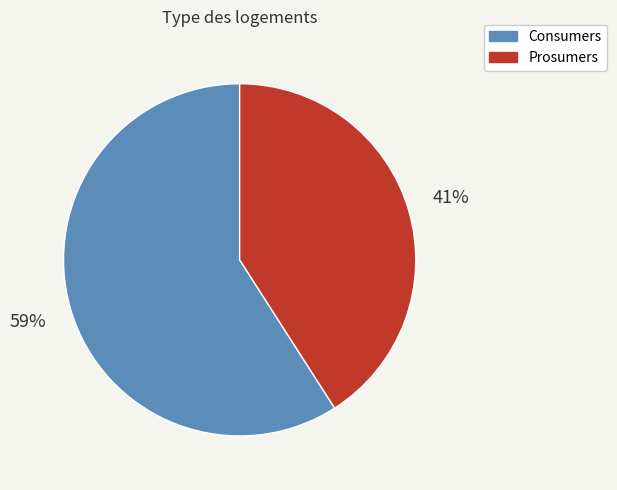

Which slice is the smallest?

Prosumers